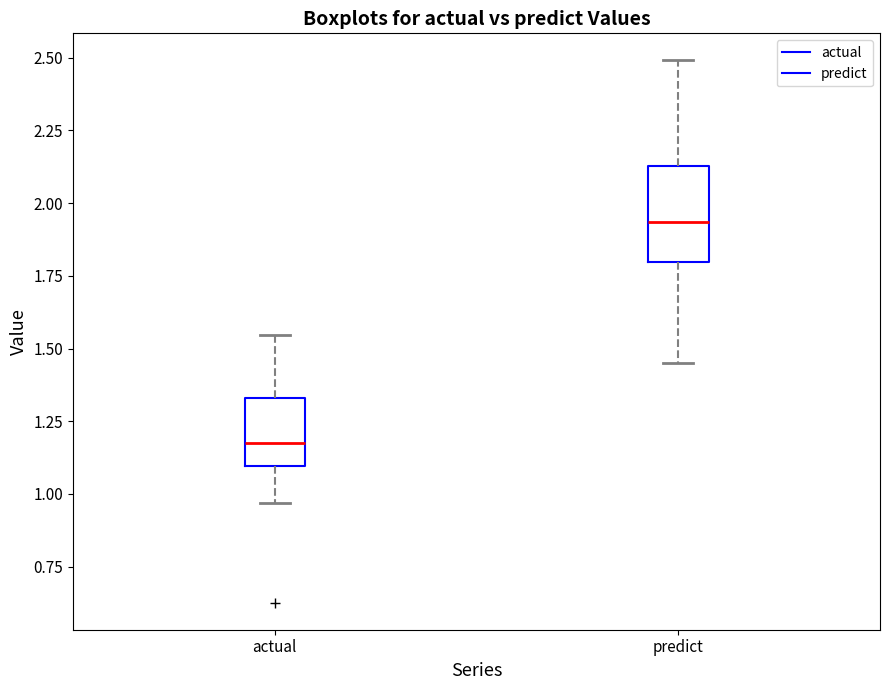

Which box has the lowest median line?

actual